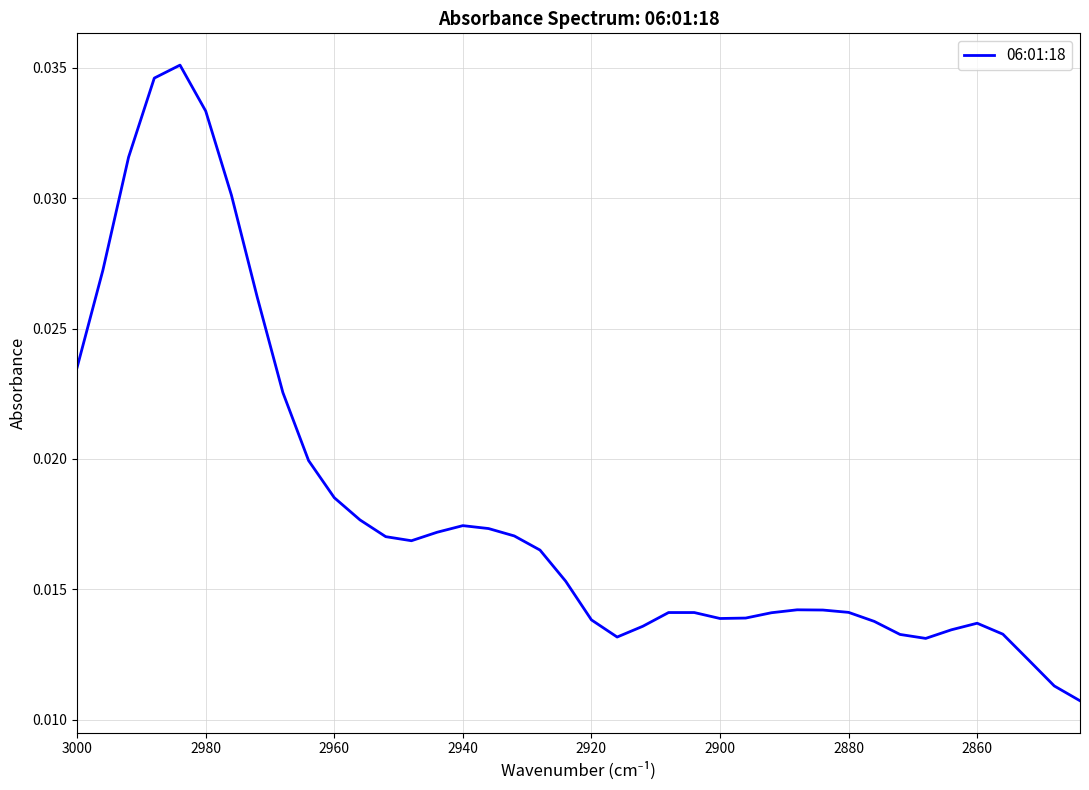

How many lines are shown in the chart?

1